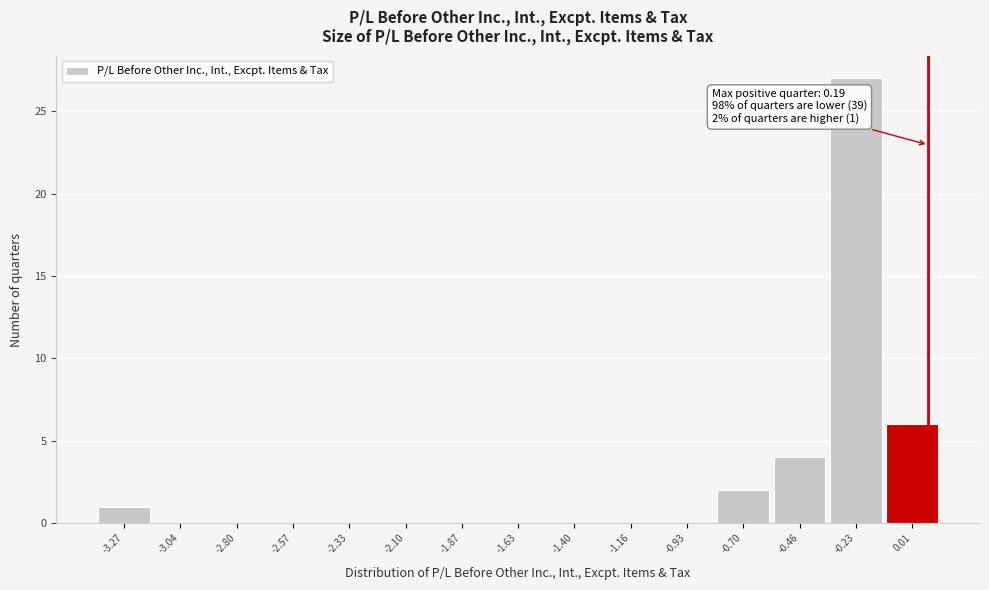

Reading left to right, extract all data points from this chart.

-3.27=1	-3.04=0	-2.80=0	-2.57=0	-2.33=0	-2.10=0	-1.87=0	-1.63=0	-1.40=0	-1.16=0	-0.93=0	-0.70=2	-0.46=4	-0.23=27	0.01=6